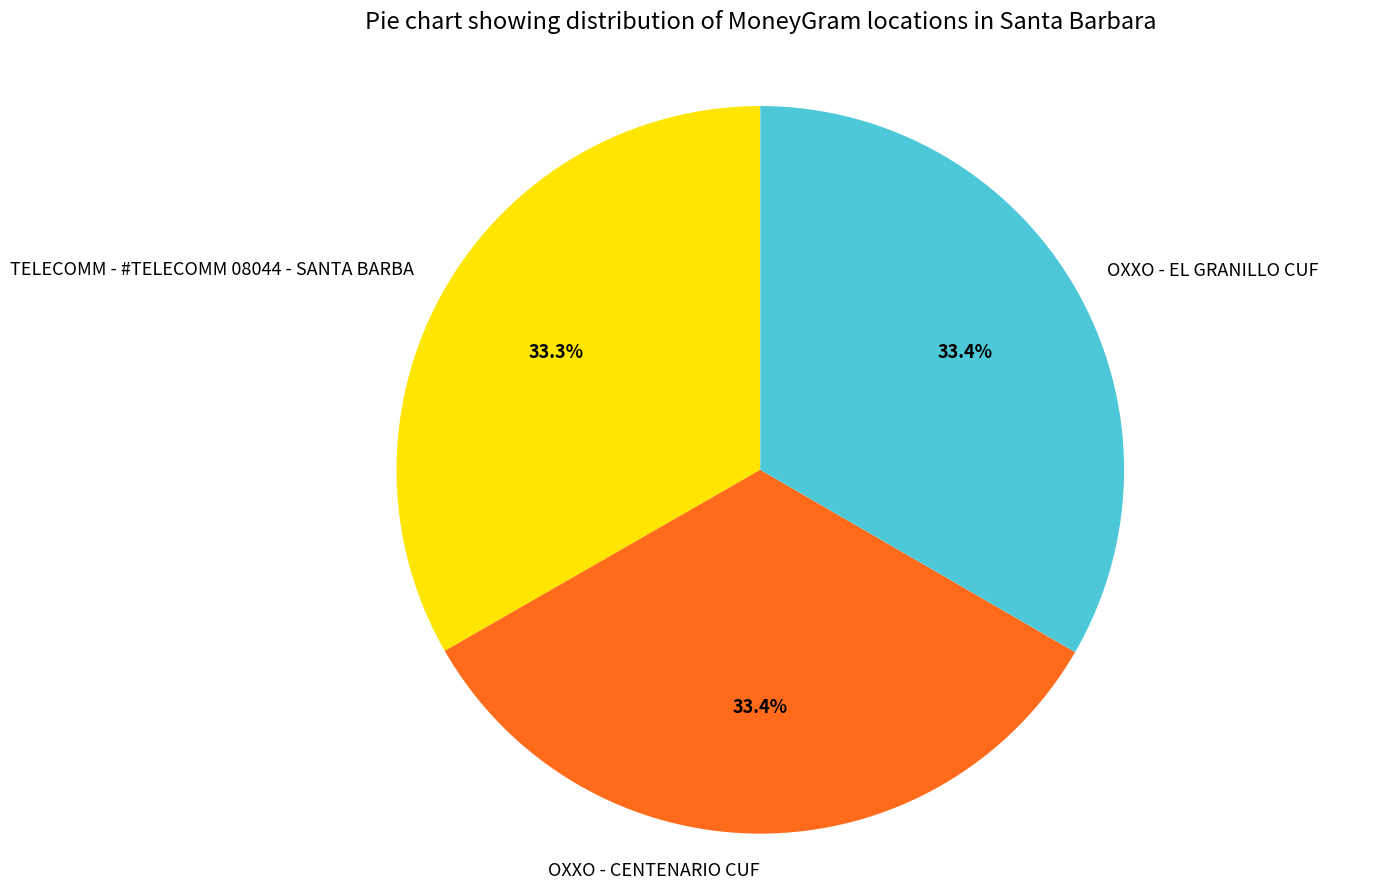

How much of the chart is everything except TELECOMM - #TELECOMM 08044 - SANTA BARBA?

66.7%